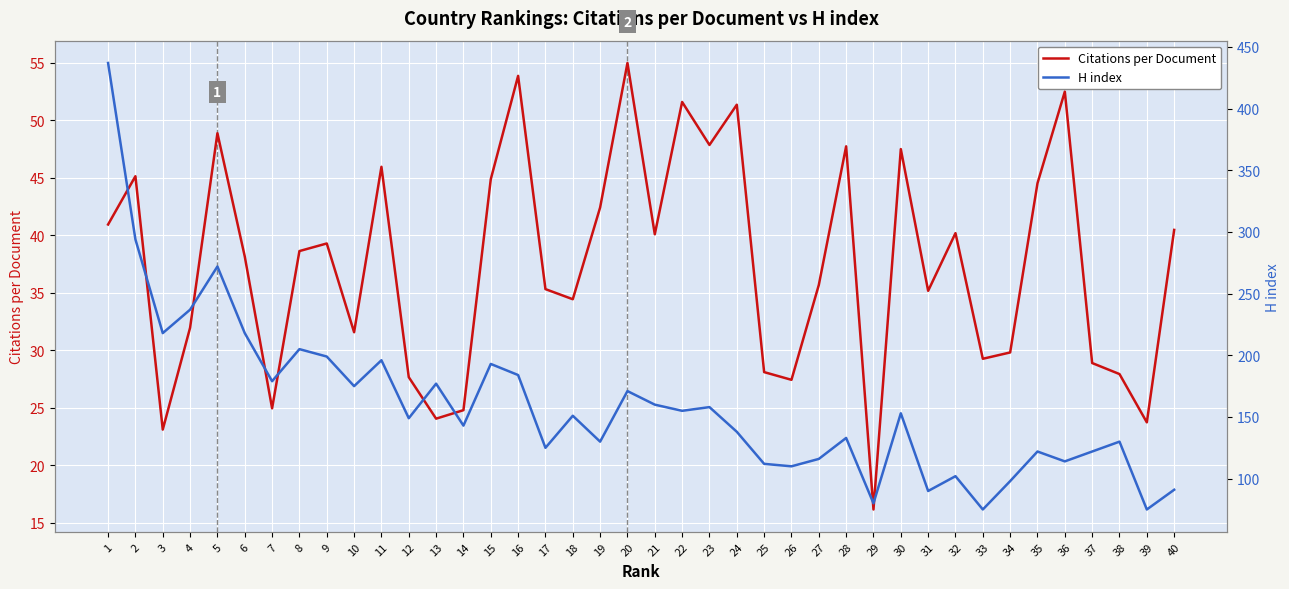

List the series in order of their peak value, highest first.

H index, Citations per Document